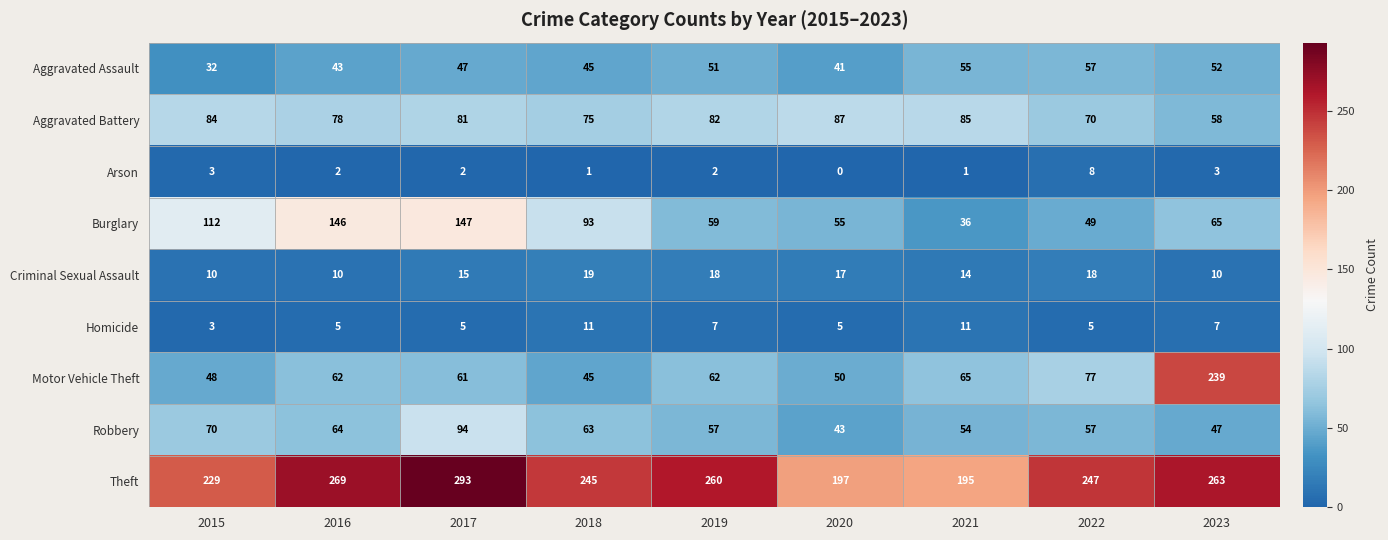

What is the sum of the Motor Vehicle Theft values at 2018 and 2022?

122